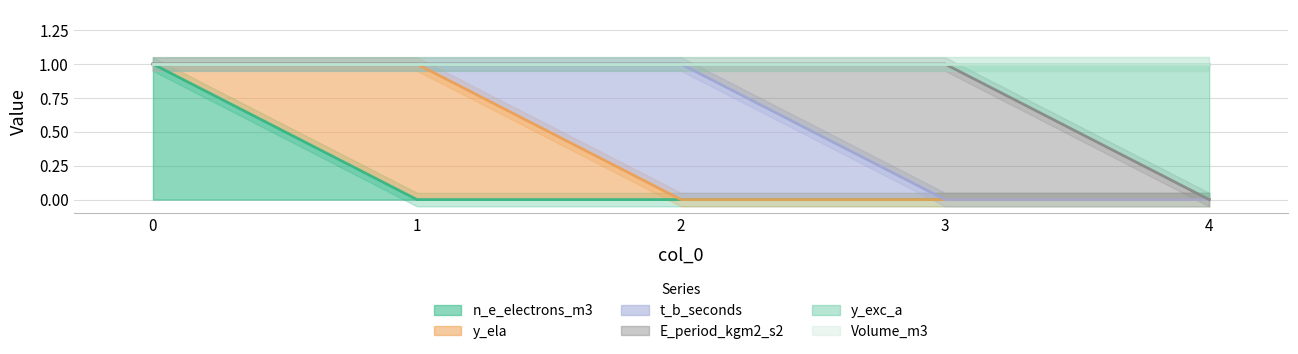

Reading left to right, extract all data points from this chart.

n_e_electrons_m3: 0=1	1=0	2=0	3=0	4=0
y_ela: 0=0	1=1	2=0	3=0	4=0
t_b_seconds: 0=0	1=0	2=1	3=0	4=0
E_period_kgm2_s2: 0=0	1=0	2=0	3=1	4=0
y_exc_a: 0=0	1=0	2=0	3=0	4=1
Volume_m3: 0=0	1=0	2=0	3=0	4=0